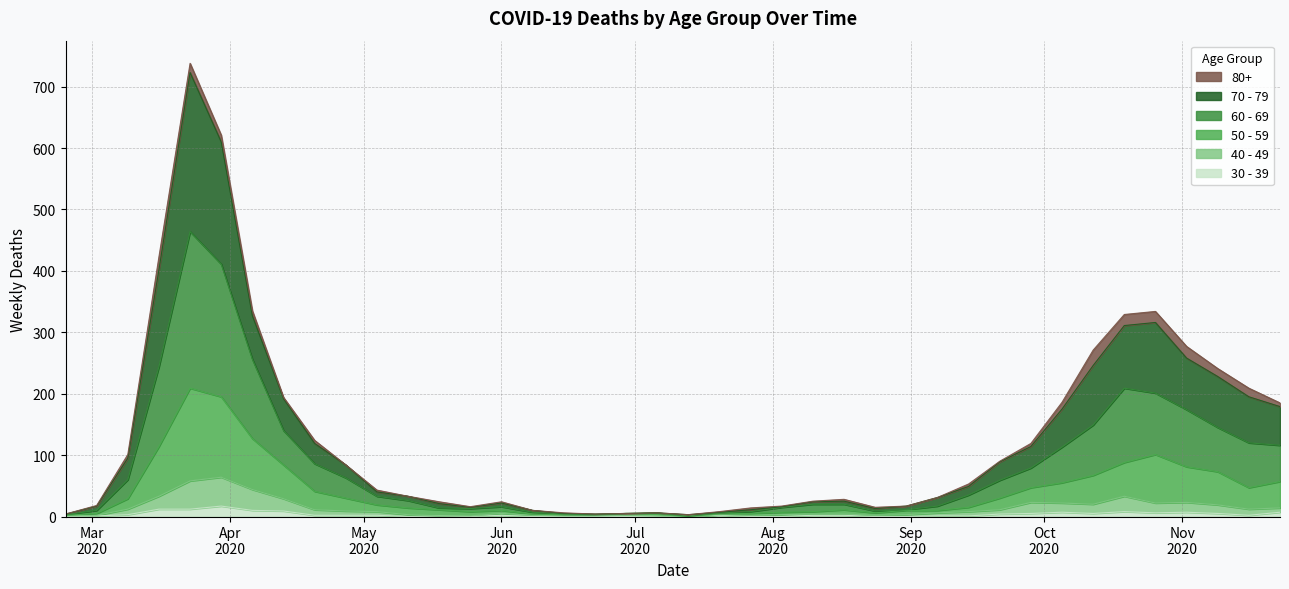

What is the label of the 6th point from the right?

2020-10-19